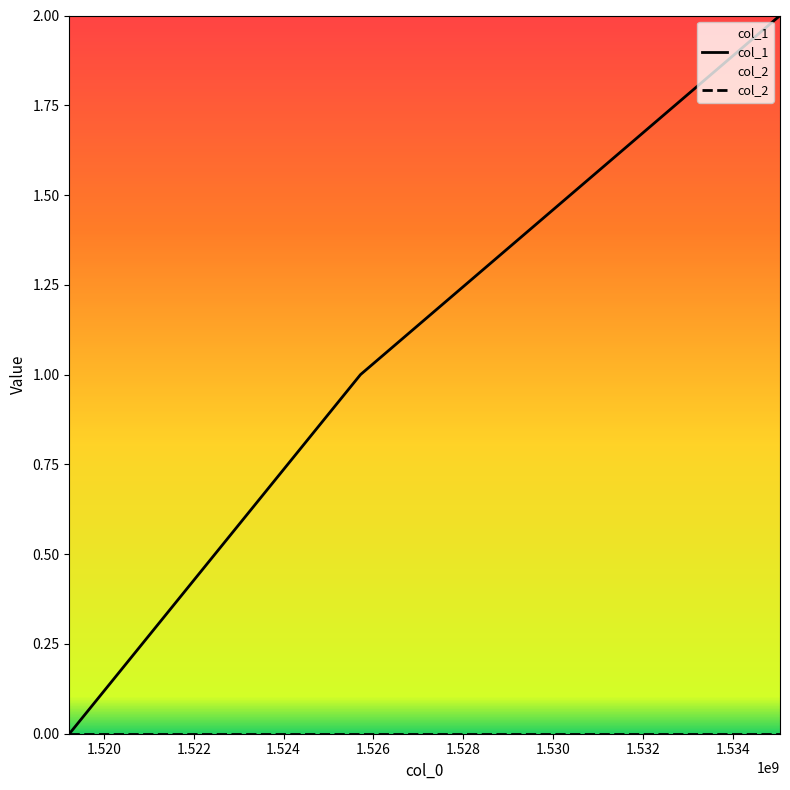

At which category does the chart reach its peak across all series?

1535054501